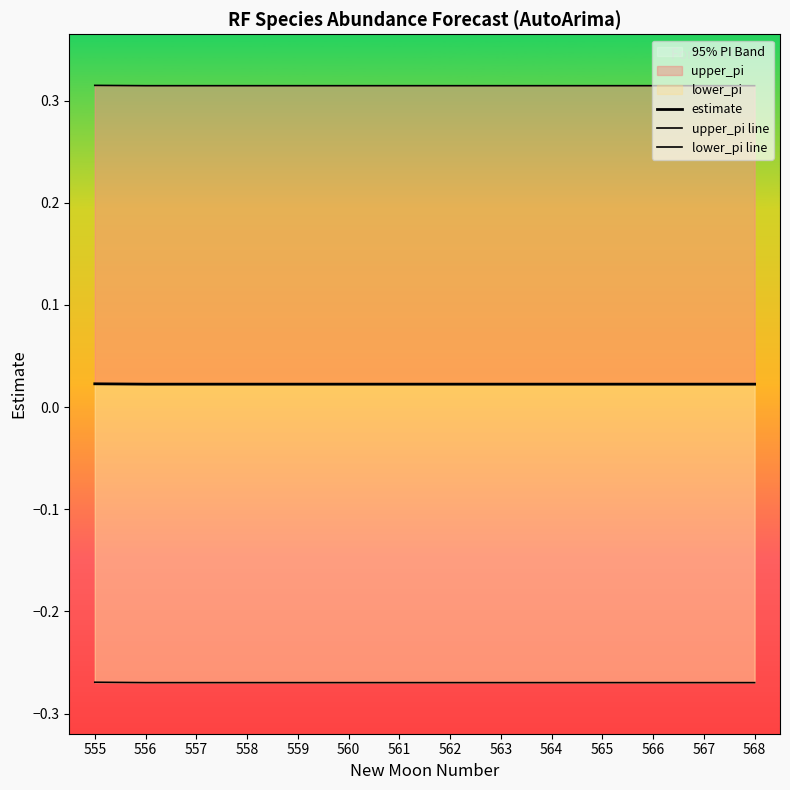

Which series has the largest total across all categories?

upper_pi line